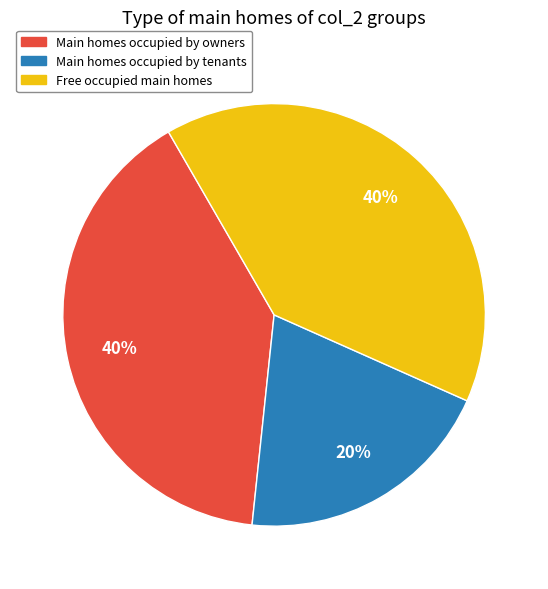

The Free occupied main homes slice represents 40% of the pie. True or false?

True